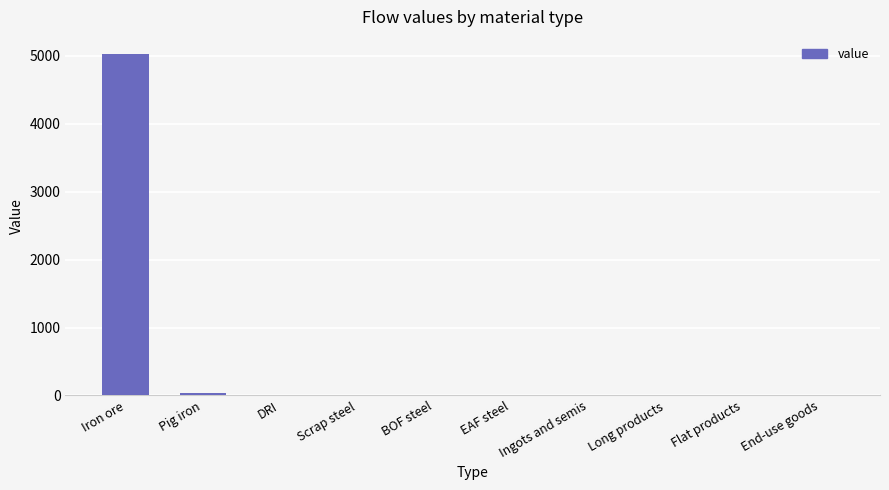

The chart shows a value of -3367.4 at End-use goods. True or false?

False